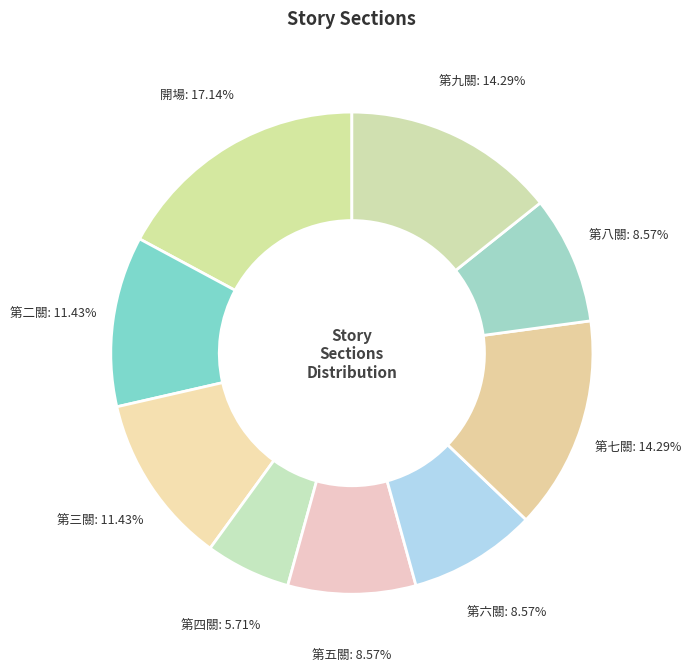

To the nearest percent, what is the combined percentage of 開場 and 第九關?

31%